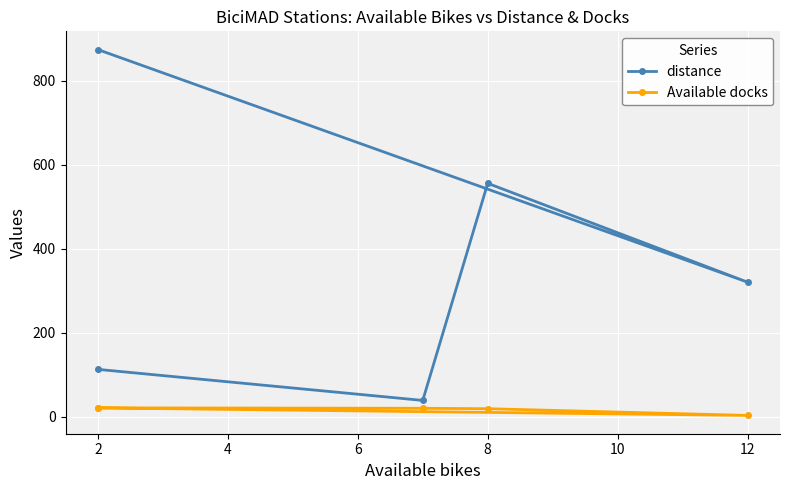

Which series has the largest total across all categories?

distance